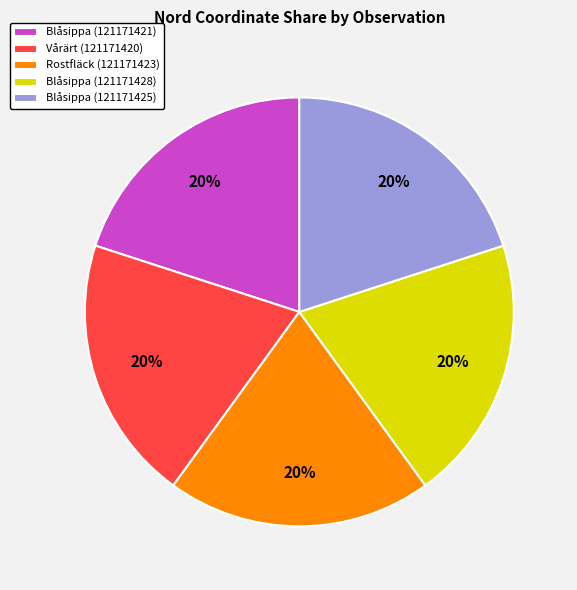

Approximately how many times larger is the value at Rostfläck (121171423) compared to Blåsippa (121171428)?

1.0